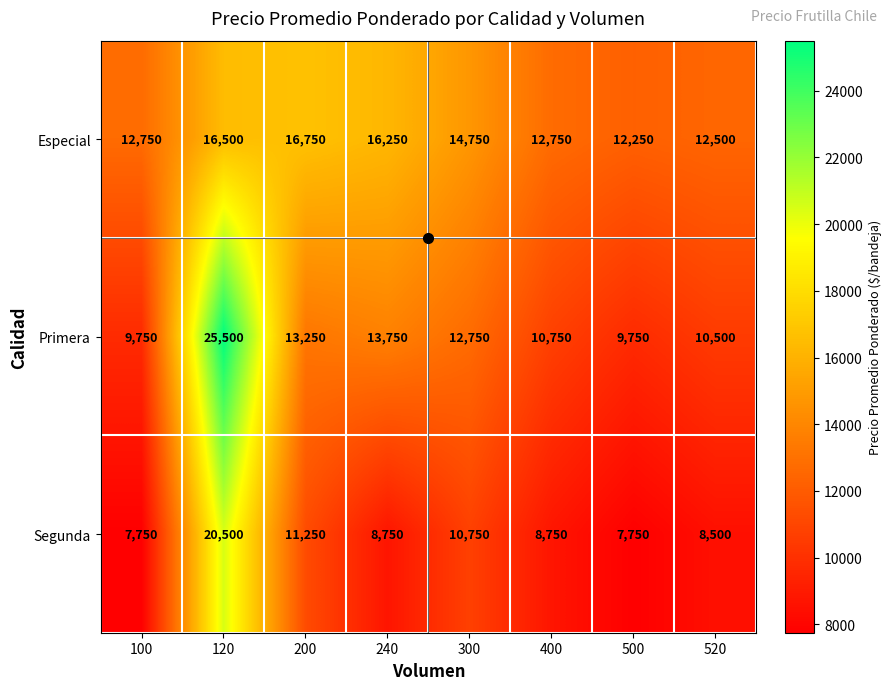

What is the average value of the Segunda series?

10500